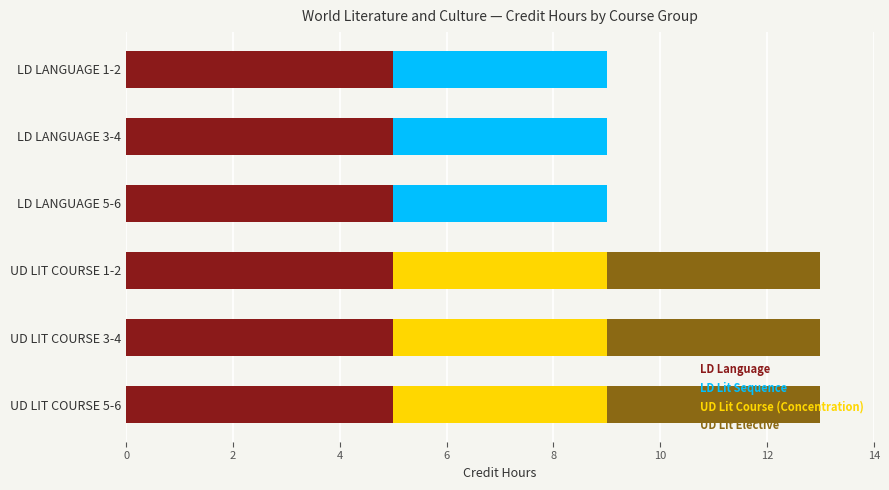

Is it true that LD Language equals 5 at UD LIT COURSE 5-6?

True